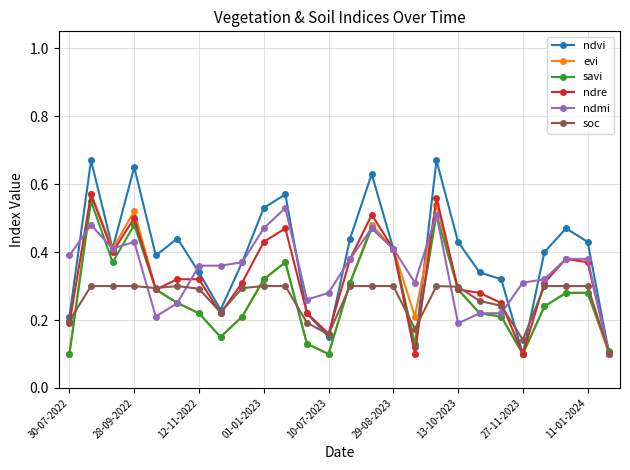

Count the ndvi values in the range 0 to 1.

26